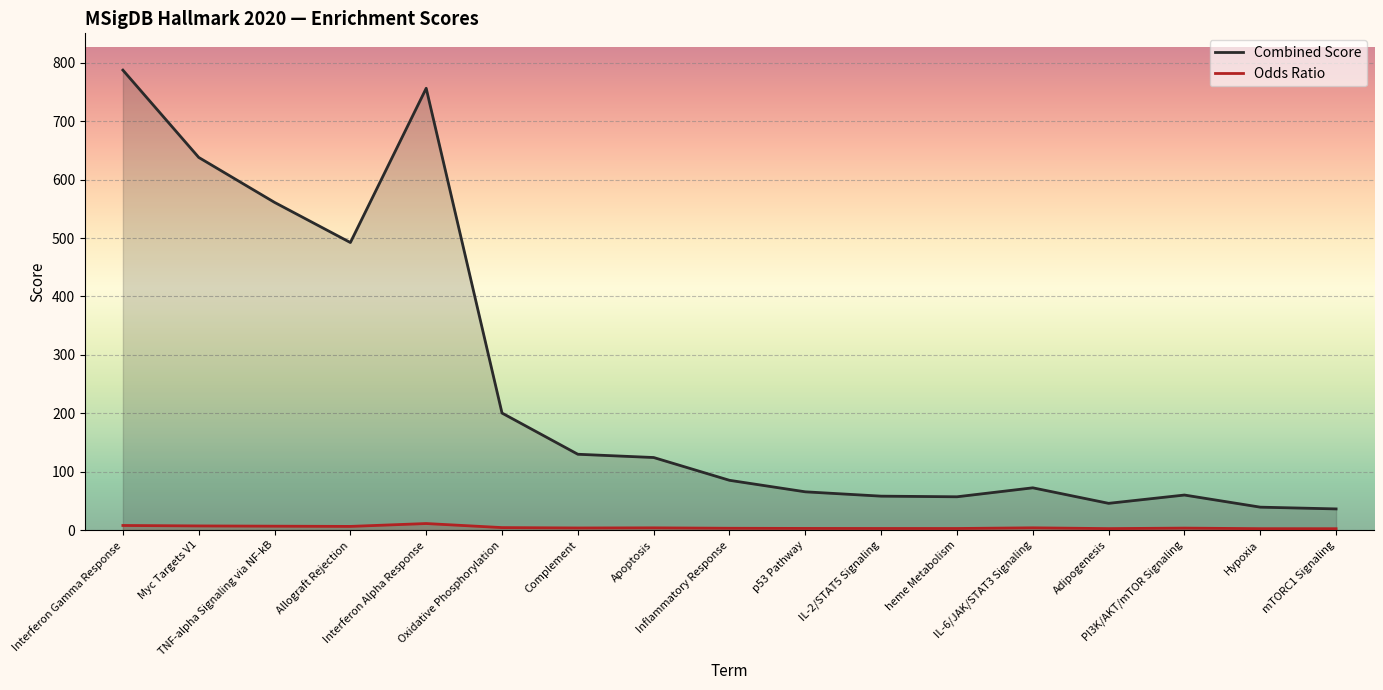

At how many categories does at least one series exceed 72?

10